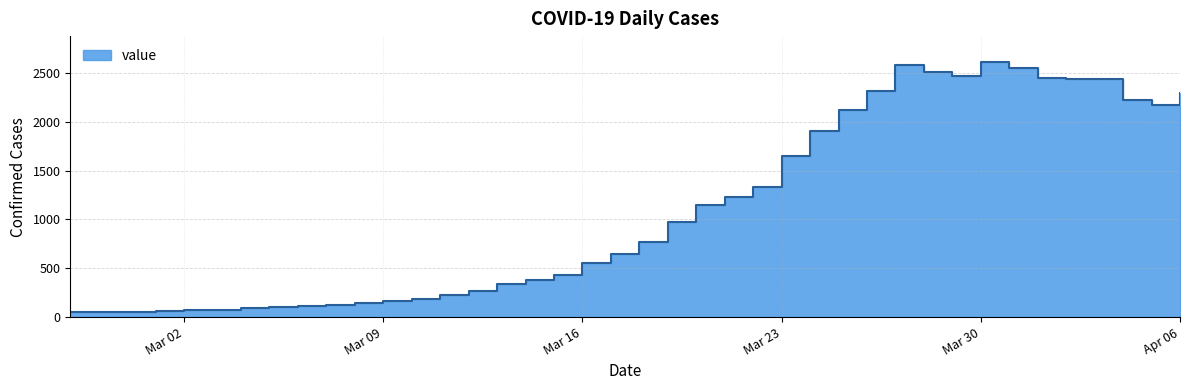

Between 2020-03-03 and 2020-03-11, which is larger?

2020-03-11